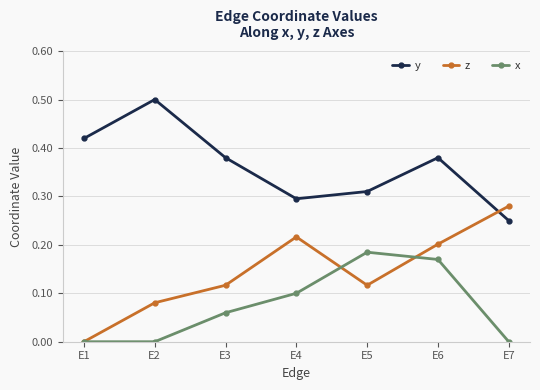

What is the sum of all x values?

0.5